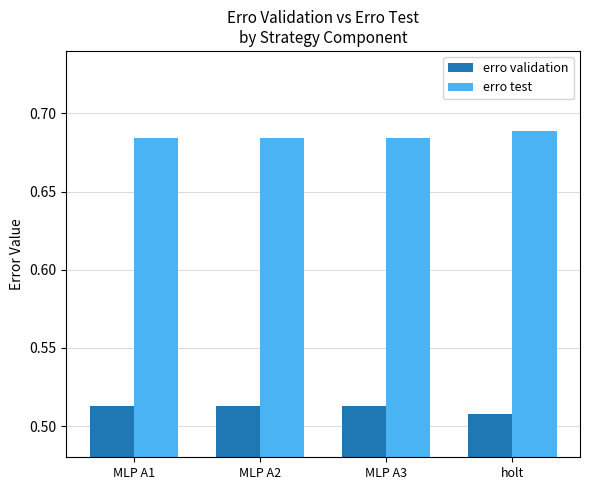

How many erro test values are between 0 and 1?

4